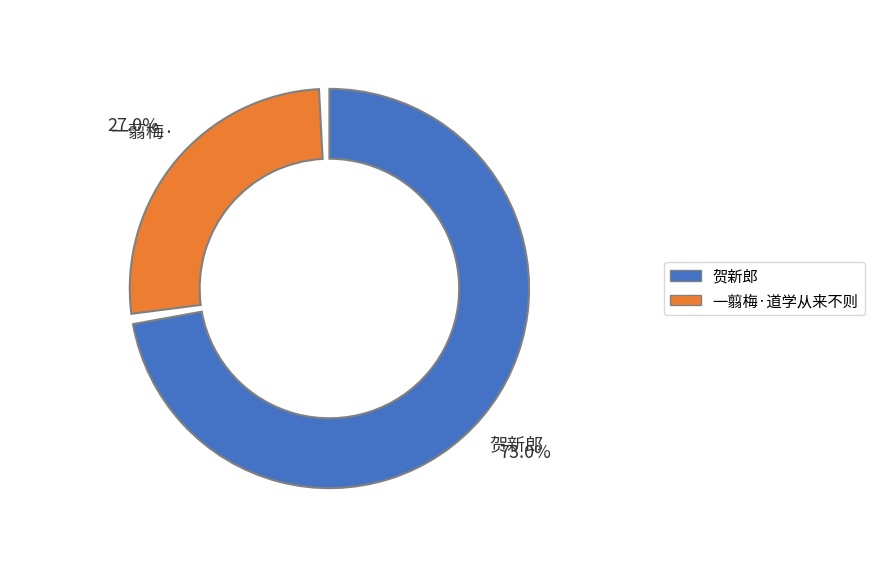

Is it true that 贺新郎 is 66% of the pie?

False